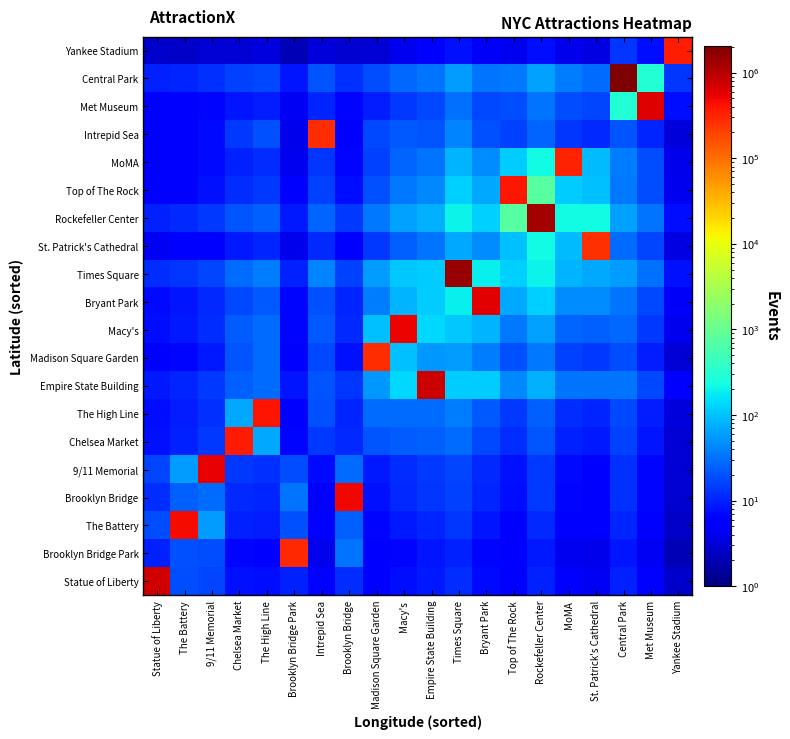

List the series in order of their peak value, highest first.

Central Park, Times Square, Rockefeller Center, Empire State Building, Statue of Liberty, Met Museum, Bryant Park, 9/11 Memorial, Macy's, Brooklyn Bridge, The Battery, The High Line, Top of The Rock, Chelsea Market, Yankee Stadium, MoMA, Brooklyn Bridge Park, Intrepid Sea, Madison Square Garden, St. Patrick's Cathedral